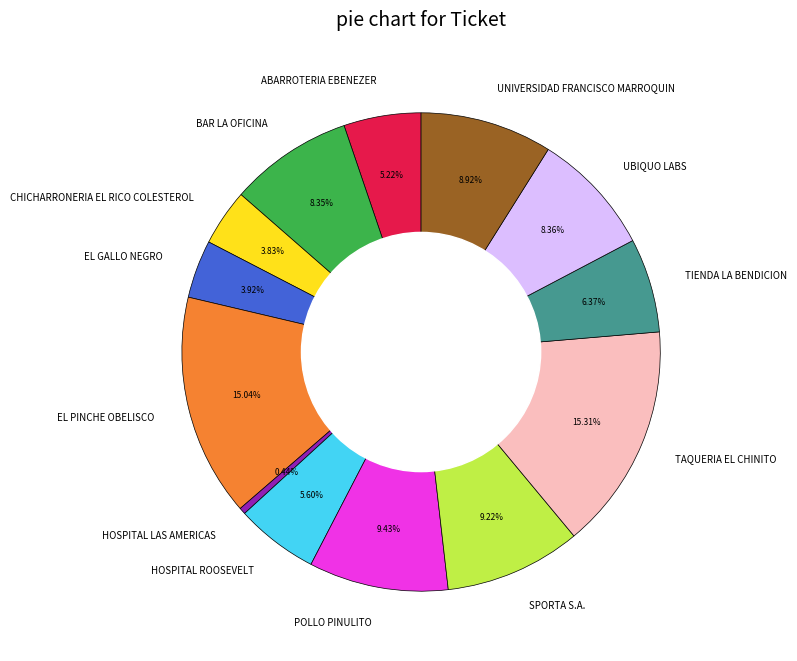

Does any single category account for the majority?

No